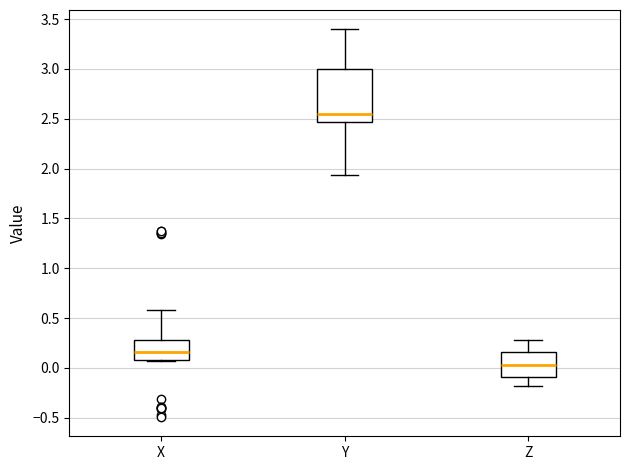

Reading left to right, read every box against the y-axis: the position of its median line, the range the box covers, and the ends of its whiskers. The values are not printed on the chart, so give them approximately, as read against the axis.

X: median 0.15, box 0.10 to 0.30, whiskers 0.05 to 0.60
Y: median 2.55, box 2.45 to 3.00, whiskers 1.95 to 3.40
Z: median 0.05, box -0.10 to 0.15, whiskers -0.20 to 0.30